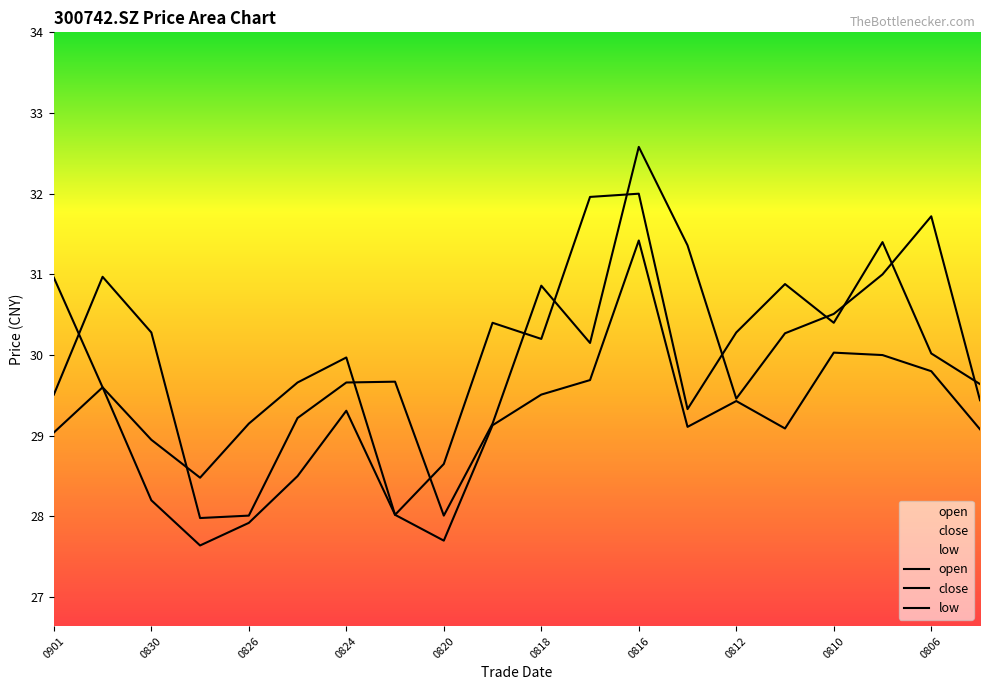

What is the sum of the open values at 20210813 and 20210805?

59.0